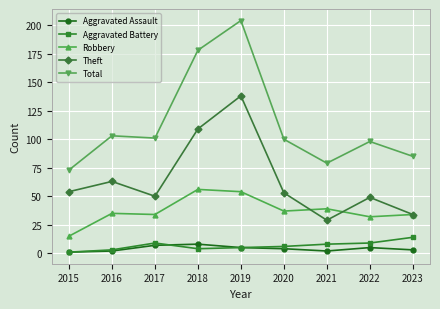

Reading left to right, what are all the values shown in this chart?

Aggravated Assault: 1	2	7	8	5	4	2	5	3
Aggravated Battery: 1	3	9	4	5	6	8	9	14
Robbery: 15	35	34	56	54	37	39	32	34
Theft: 54	63	50	109	138	53	29	49	34
Total: 73	103	101	178	204	100	79	98	85